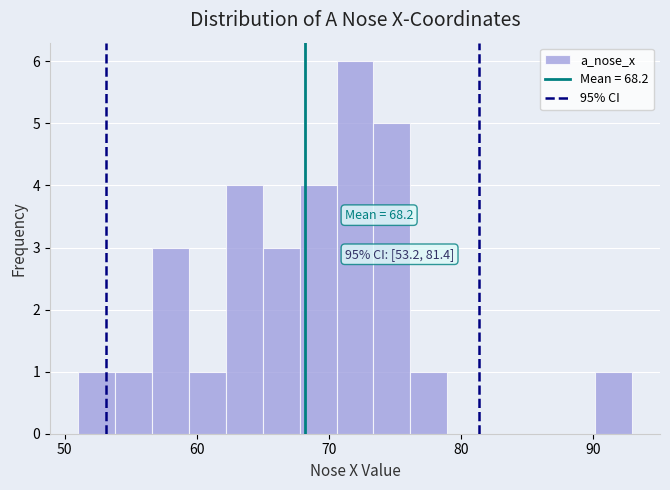

Around what value on the x-axis is the tallest bar? Give the approximate position of its centre, as read against the axis.

72